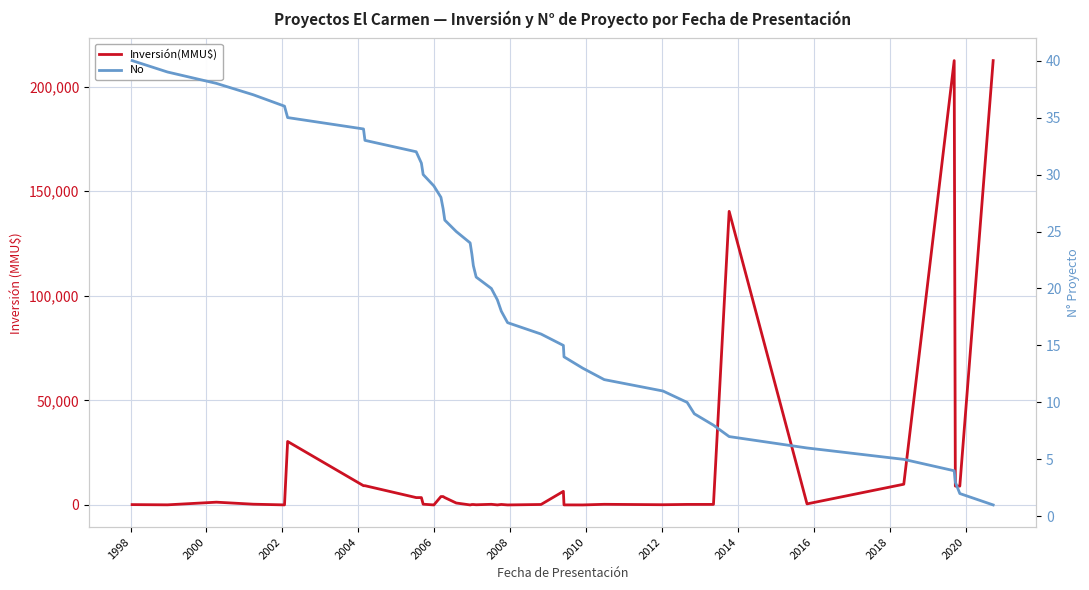

What is the sum of all Inversión(MMU$) values?

673174